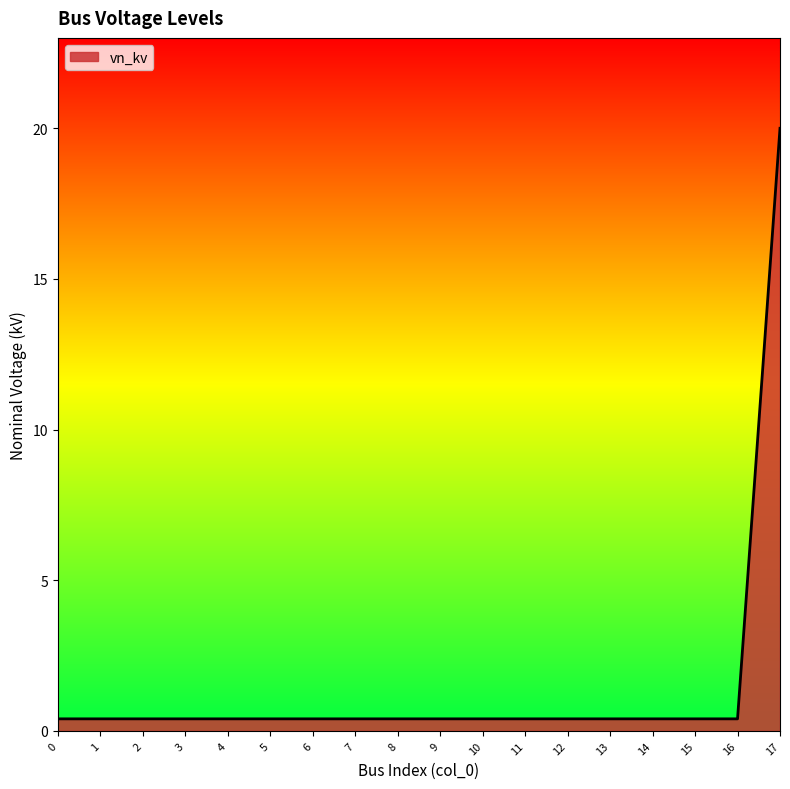

What is the difference between the maximum and minimum values?

19.6